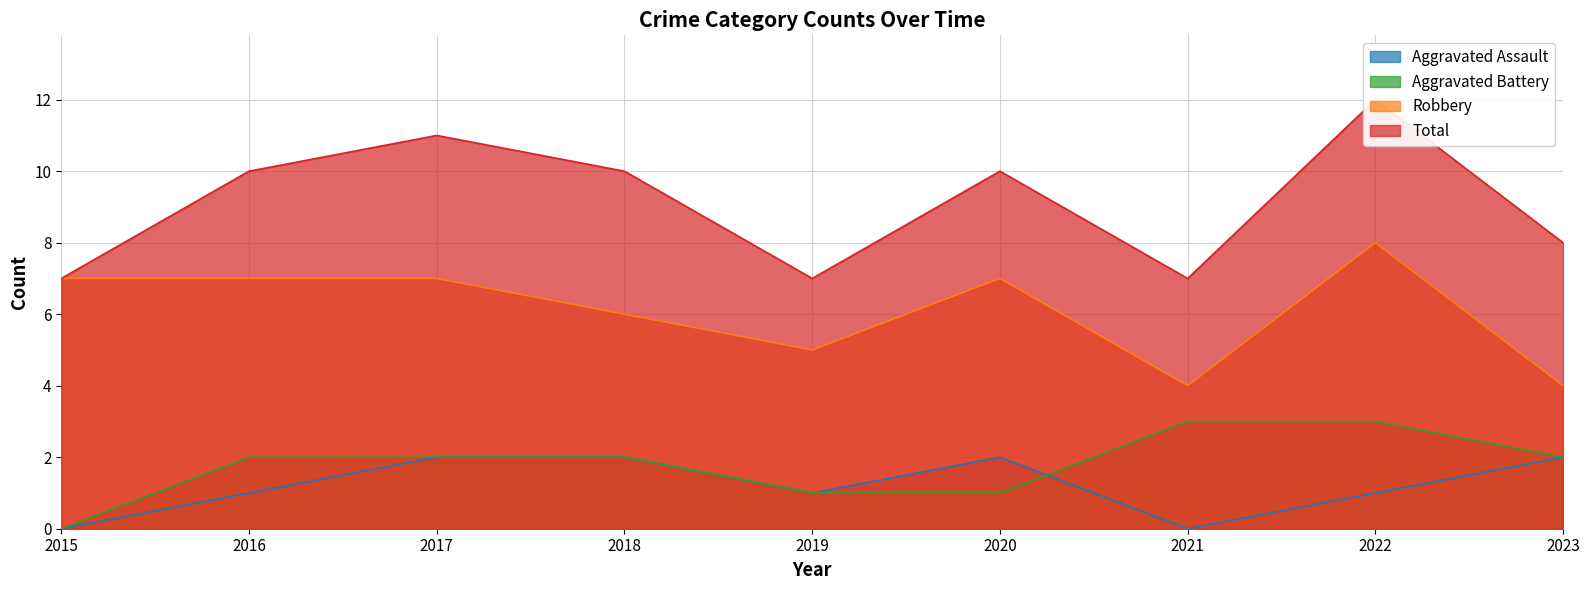

What is the value of the Aggravated Assault point at the 9th from the left?

2